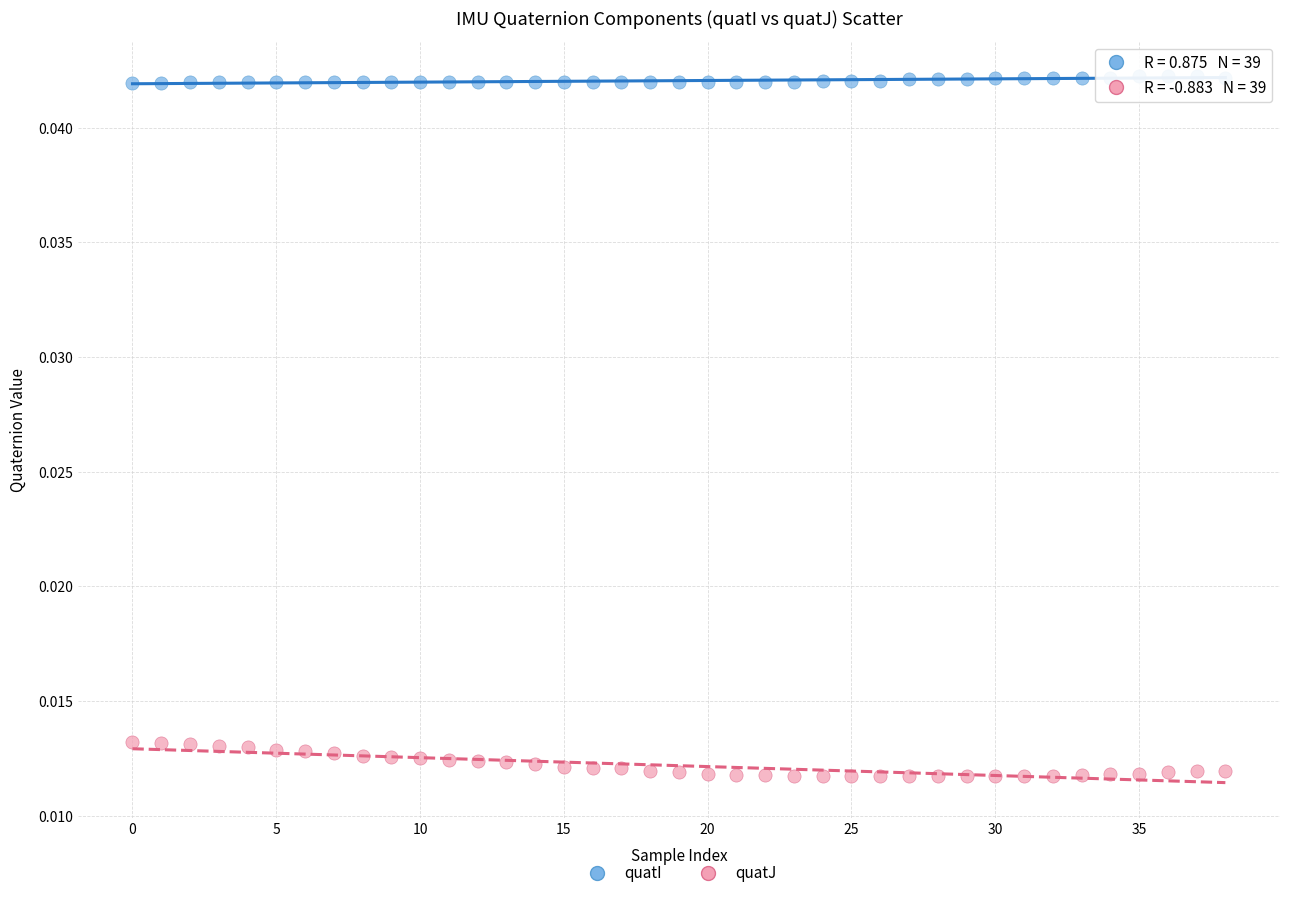

Which series contains the lowest Y value?

quatJ